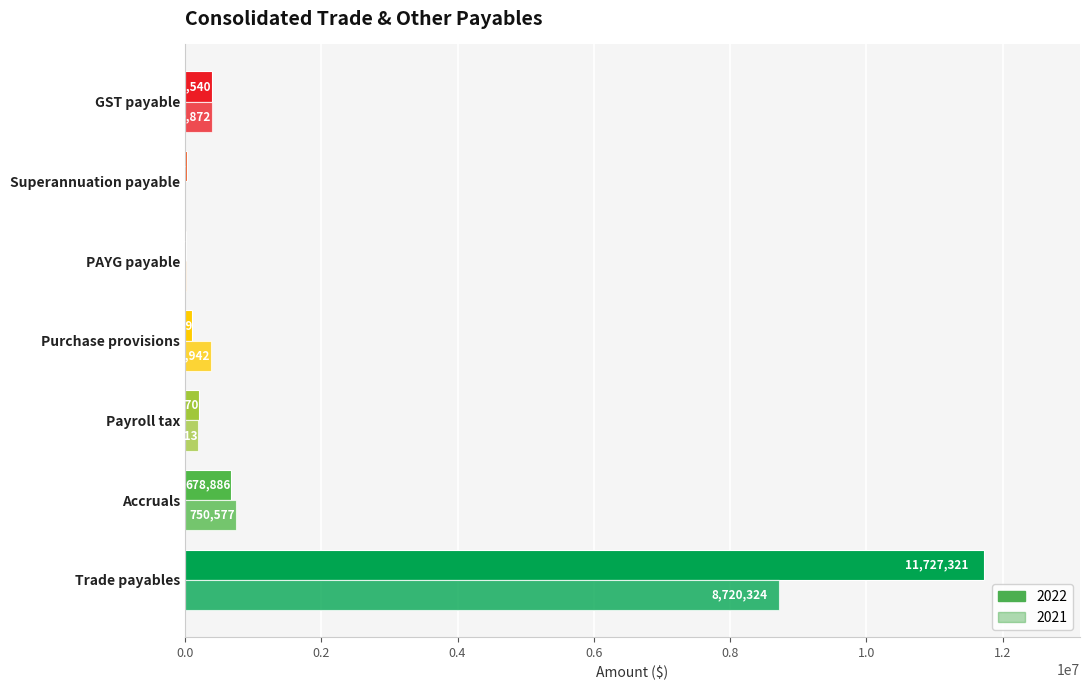

The 2022 series shows 11467 at PAYG payable. True or false?

True